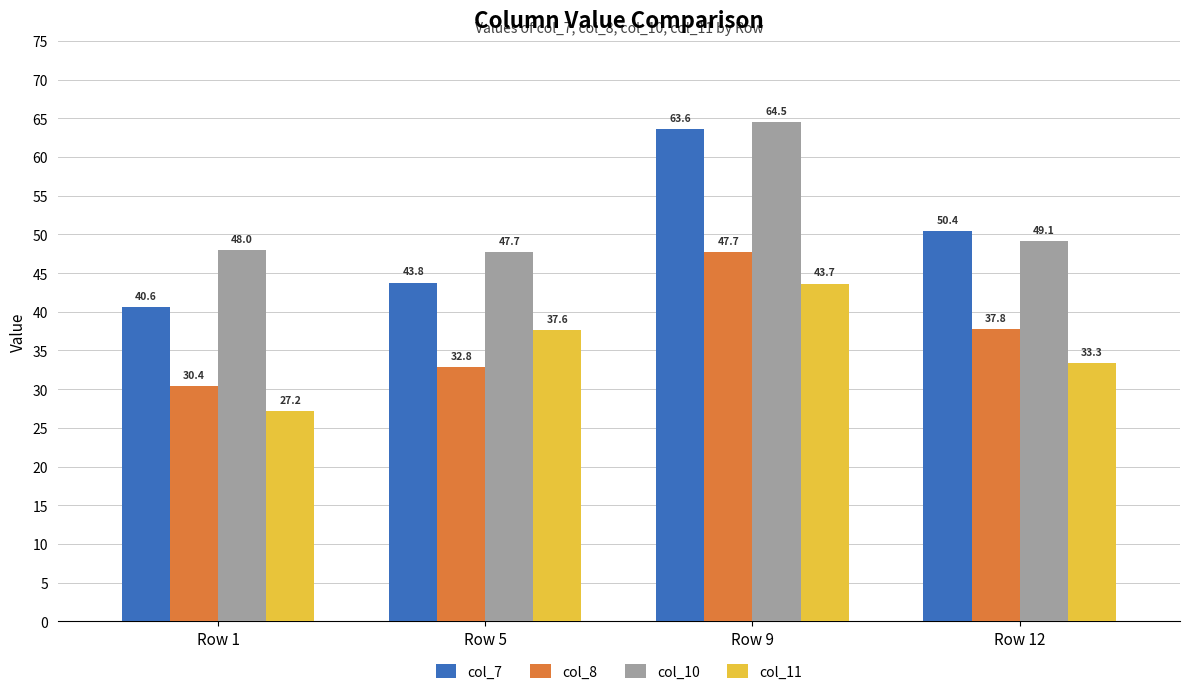

What are all the series names shown in the legend?

col_7, col_8, col_10, col_11